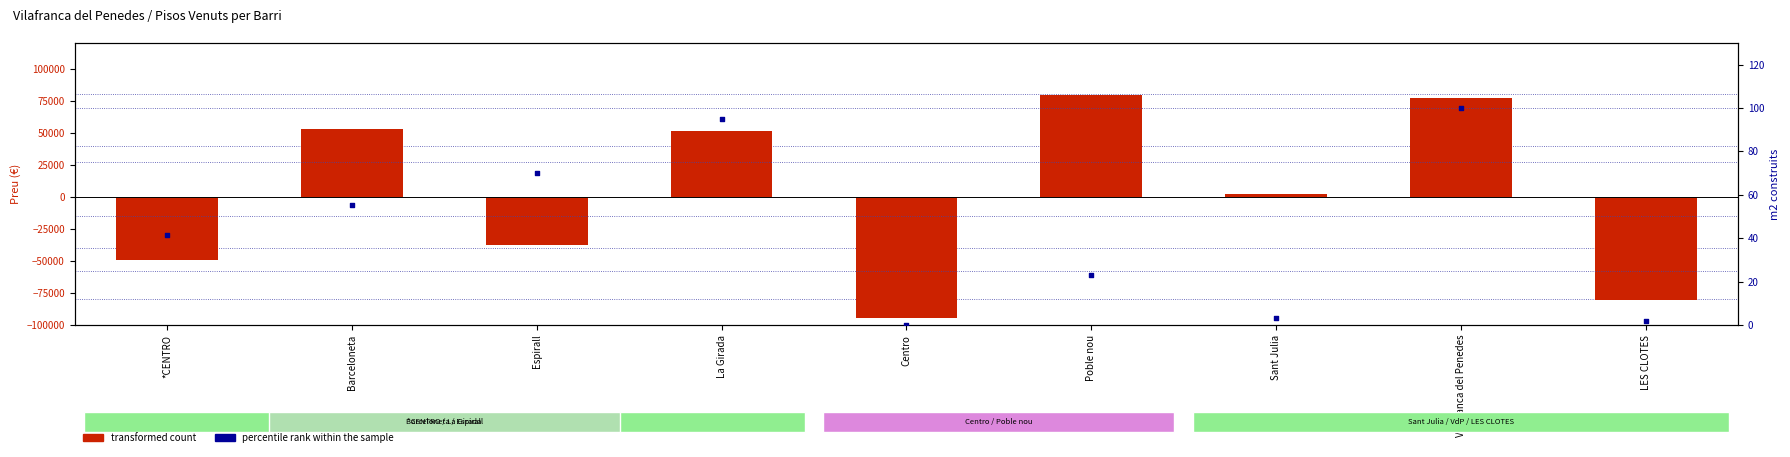

What is the total value across all series at Vilafranca del Penedes?

77287.4